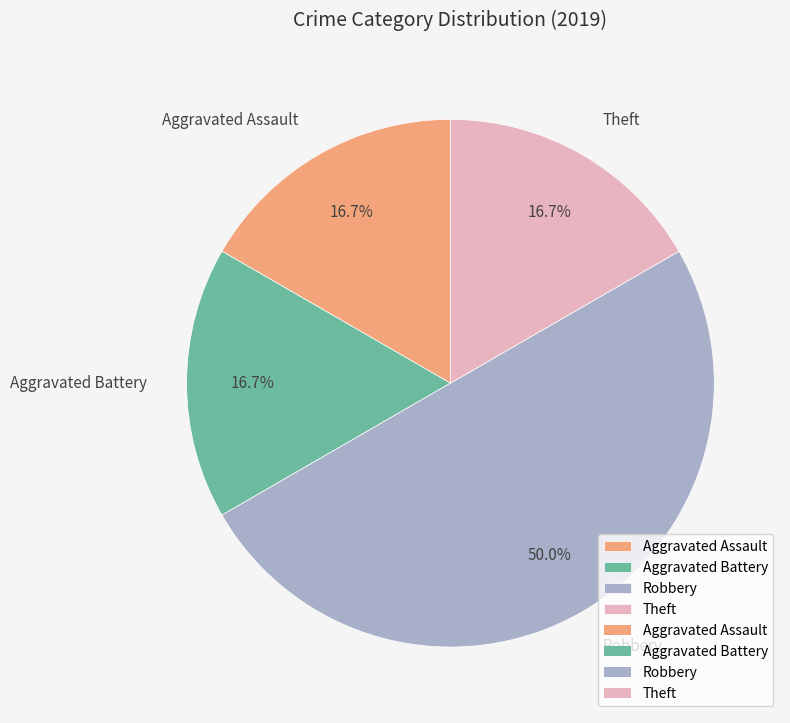

What percentage is NOT represented by Aggravated Battery?

83.3%